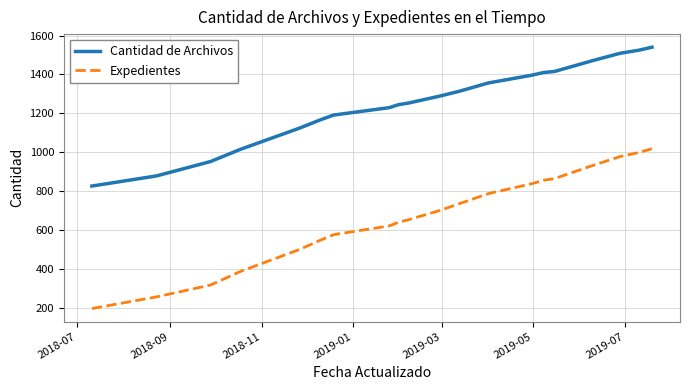

List the series in order of their overall mean, lowest first.

Expedientes, Cantidad de Archivos